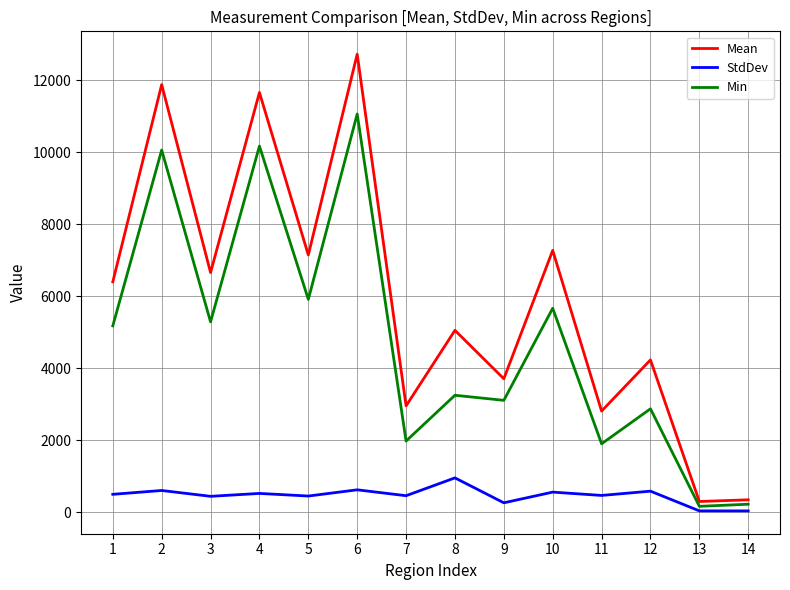

Where is the first local minimum for Mean?

3